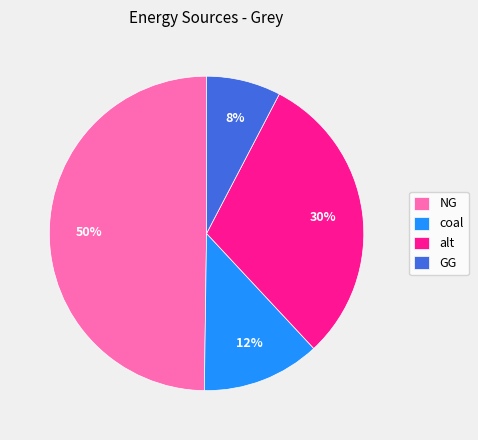

Between NG and alt, which is larger?

NG